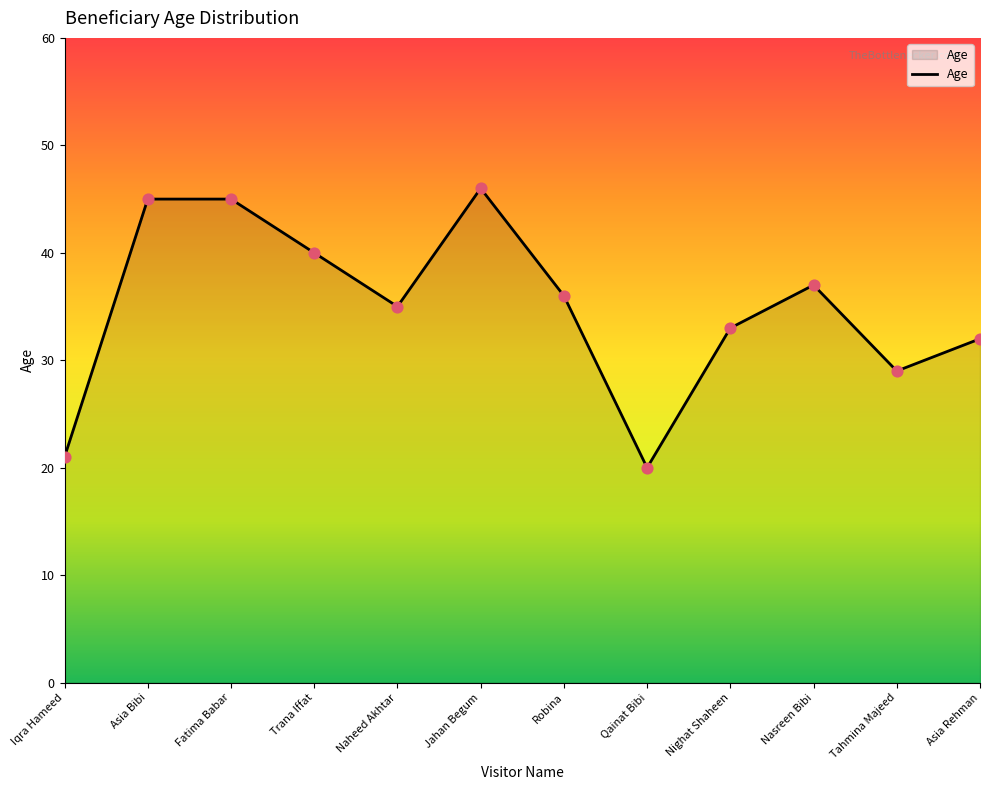

What is the ratio of the value at Jahan Begum to the value at Asia Rehman?

1.4